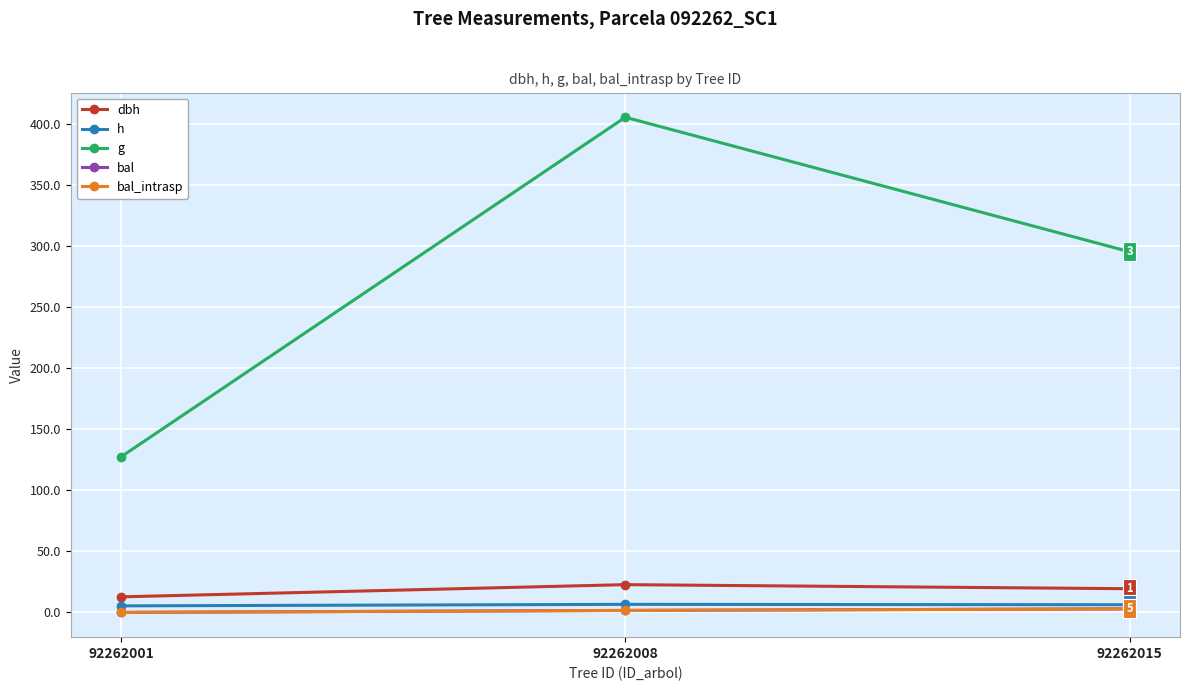

What is the greatest value displayed?

405.4